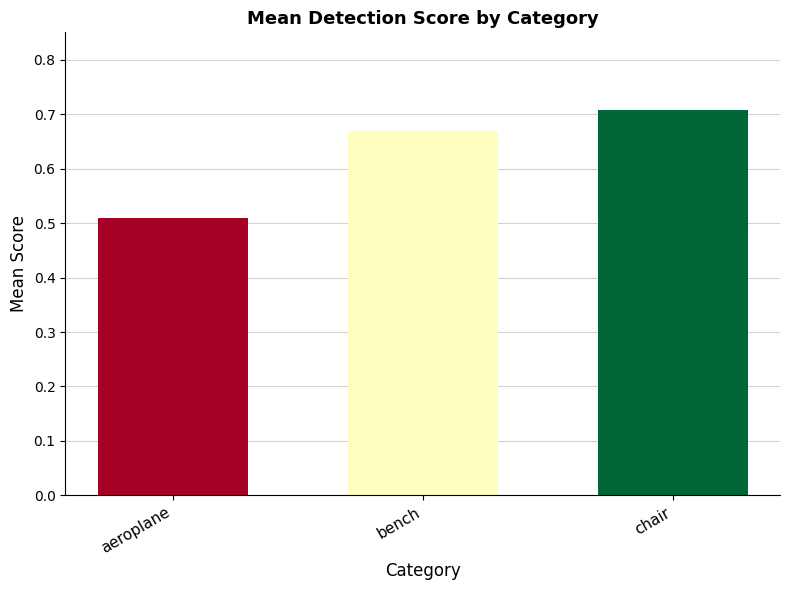

What is the label of the 1st bar from the left?

aeroplane